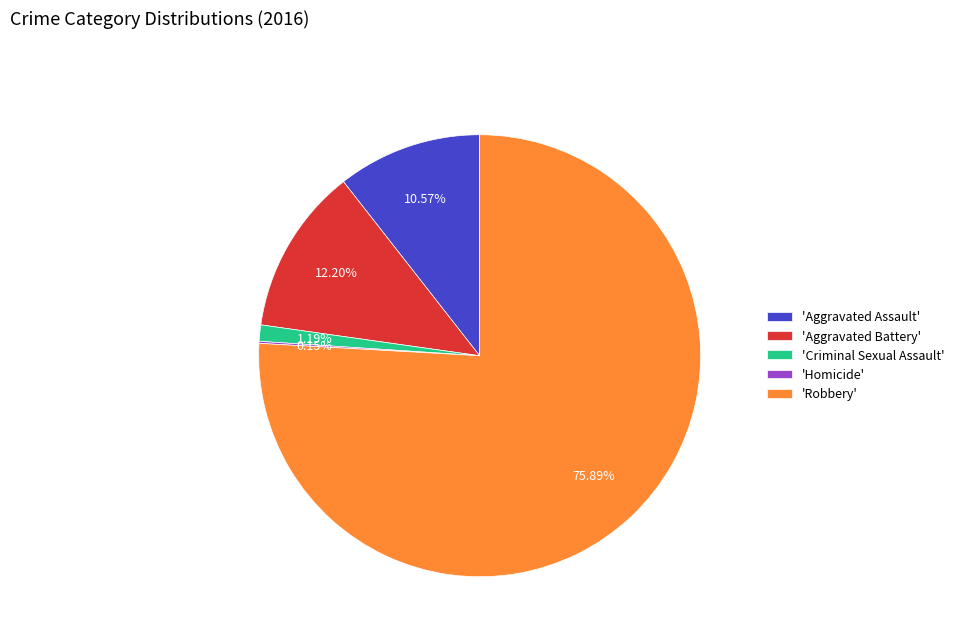

Is there a majority slice in this chart?

Yes